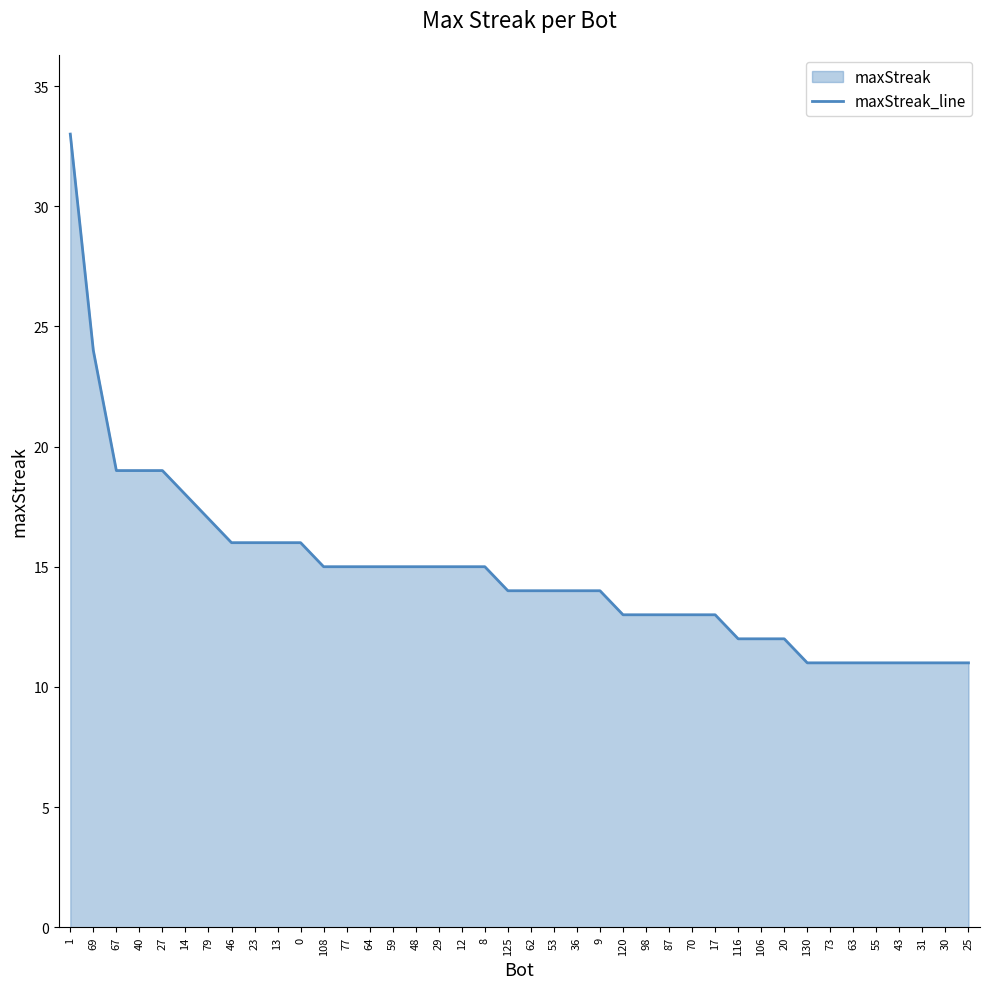

List the labels in order of value, largest first.

1, 69, 67, 40, 27, 14, 79, 46, 23, 13, 0, 108, 77, 64, 59, 48, 29, 12, 8, 125, 62, 53, 36, 9, 120, 98, 87, 70, 17, 116, 106, 20, 130, 73, 63, 55, 43, 31, 30, 25